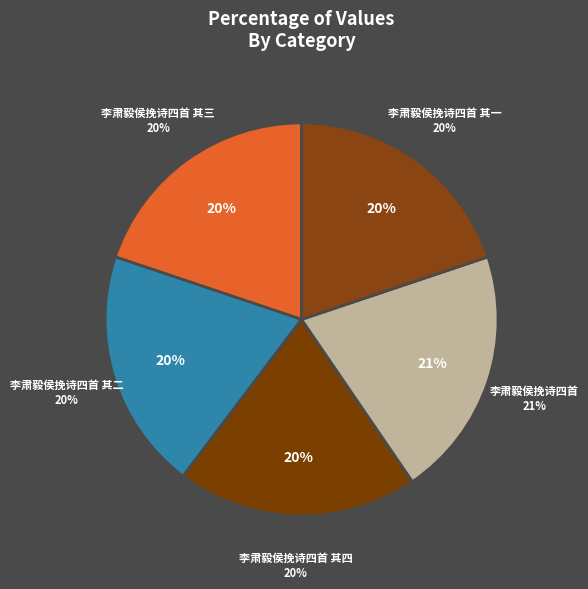

Does 李肃毅侯挽诗四首 其一 account for over 50% of the chart?

No